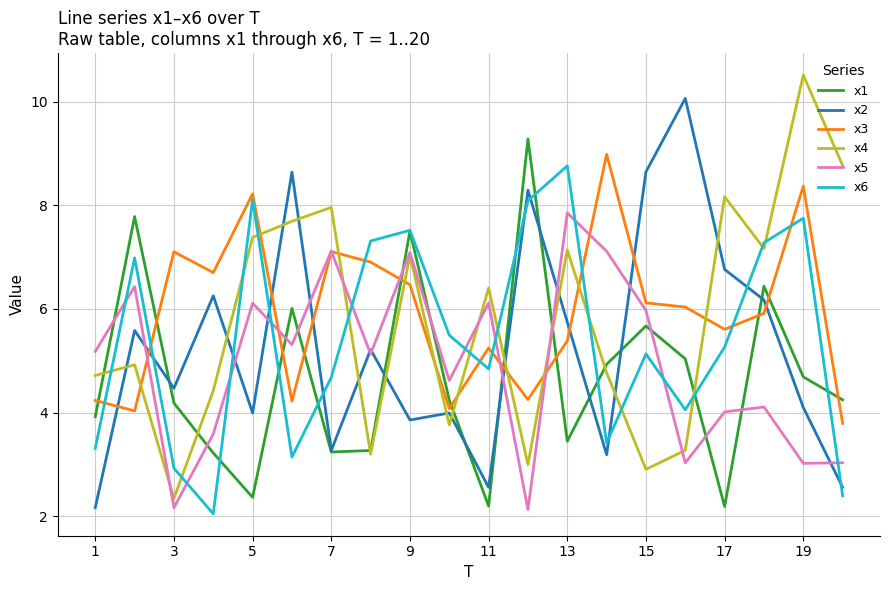

How many values in the x4 series exceed 6?

10